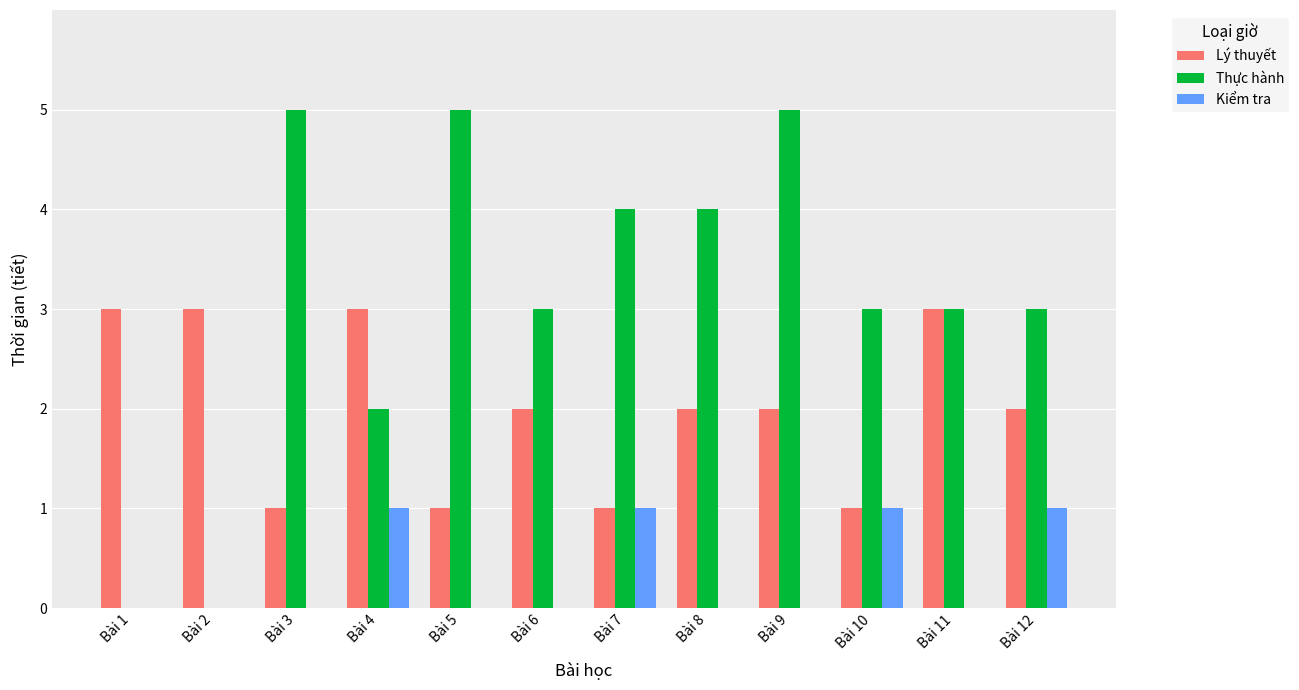

Is the value of Lý thuyết at Bài 8 greater than the value of Thực hành at Bài 9?

No